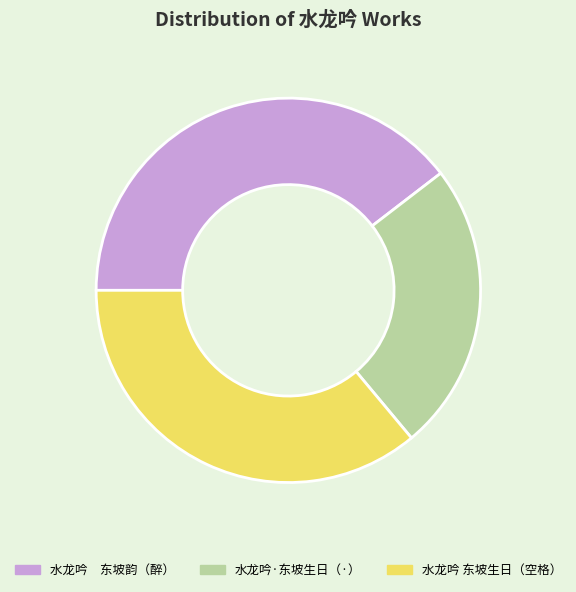

True or false: 水龙吟 东坡韵（醉） accounts for 27% of the total.

False